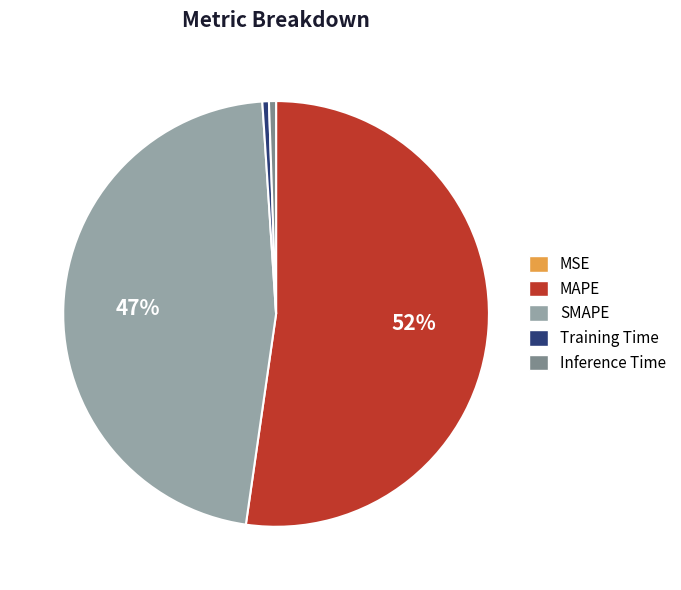

To the nearest percent, what is the combined percentage of Training Time and Inference Time?

1%